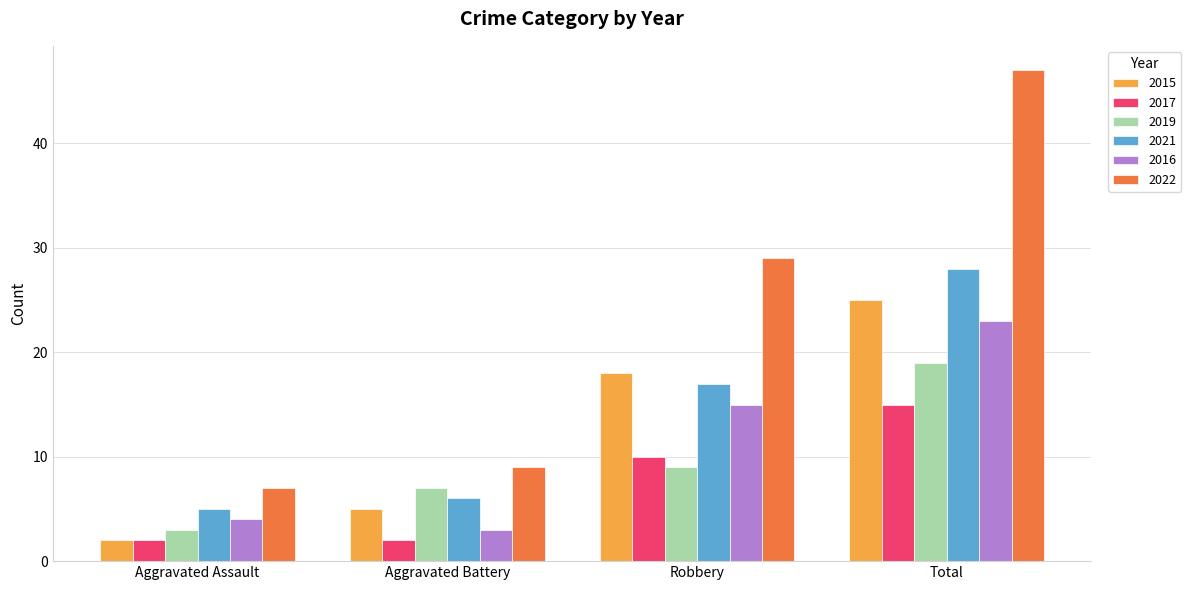

At which label does 2019 reach its peak?

Total